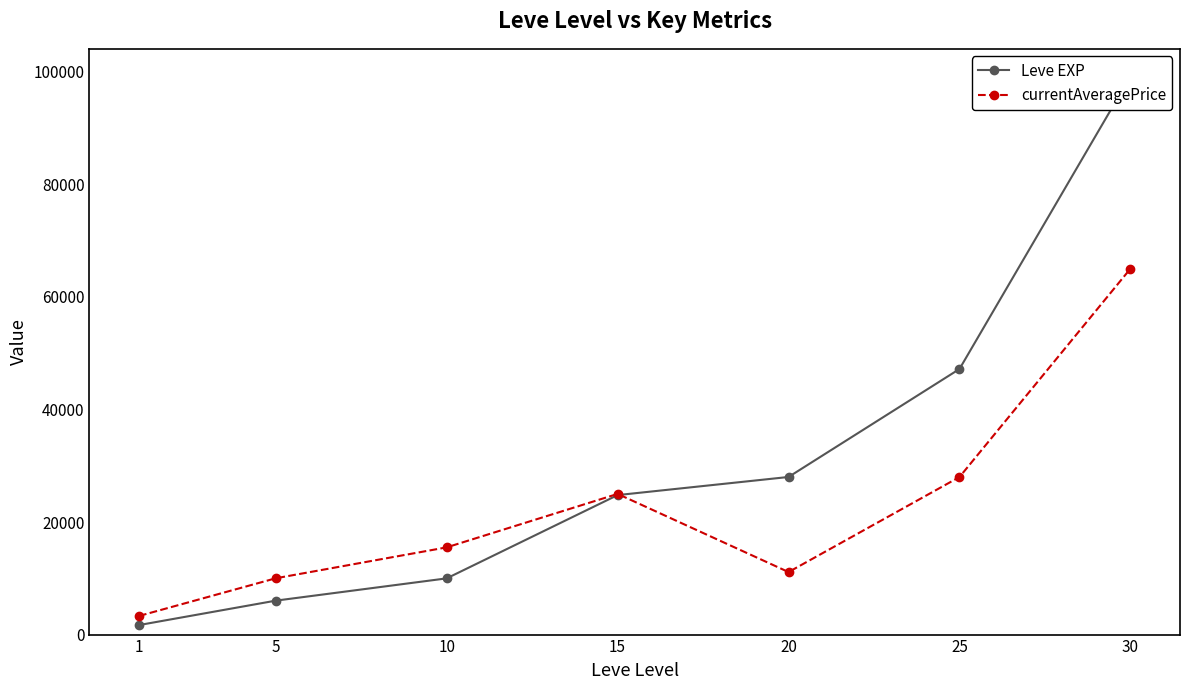

Where does the Leve EXP series first go above 24790?

20